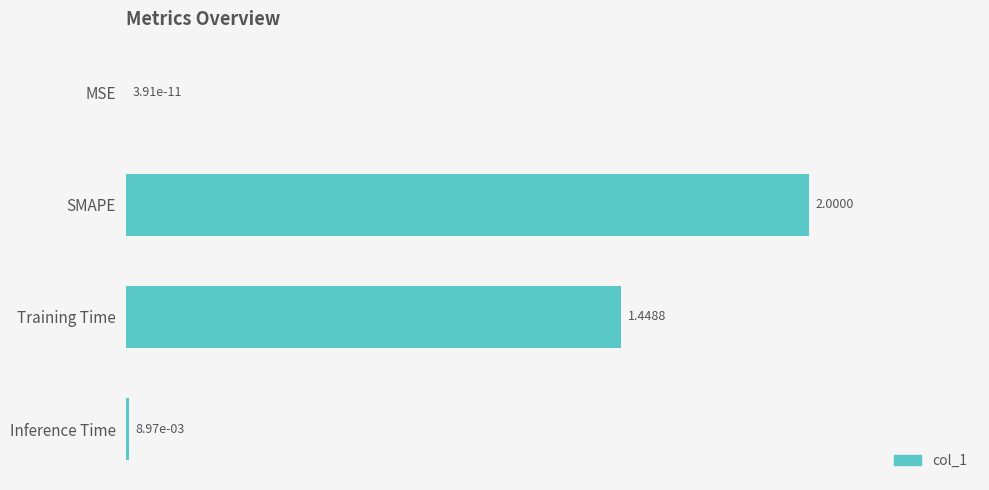

What is the sum of all values?

3.5